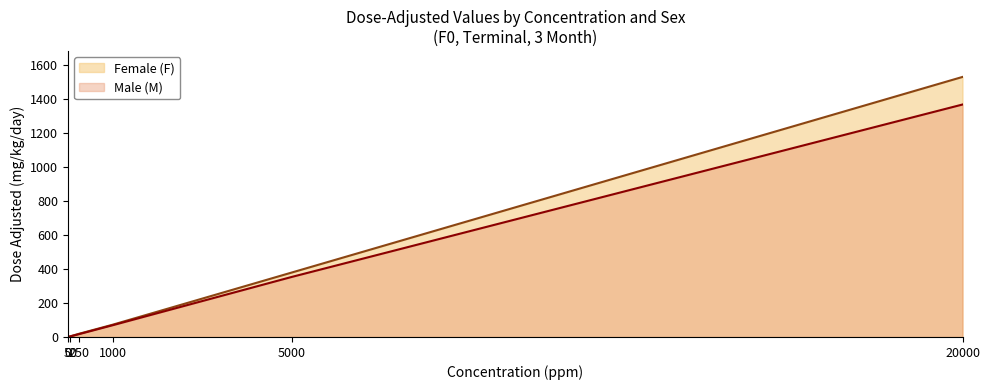

What is the sum of the Male (M) values at 5000 and 250?

370.4